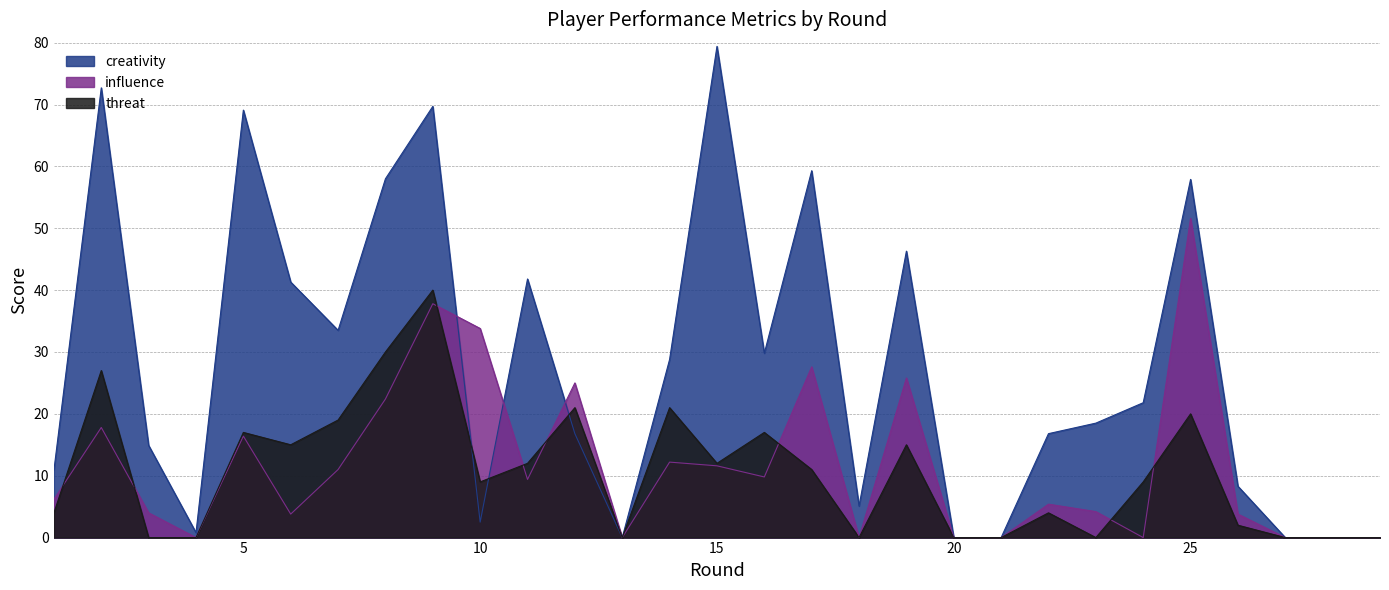

Where do influence and creativity first cross each other?

9 and 10